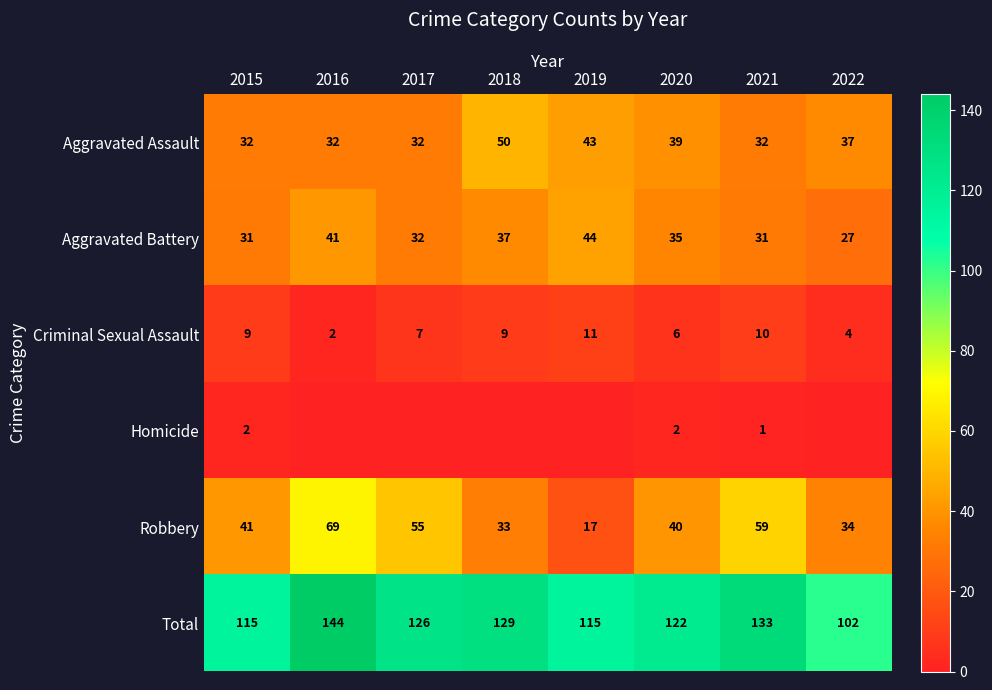

The value of Aggravated Battery at 2019 is 44. True or false?

True